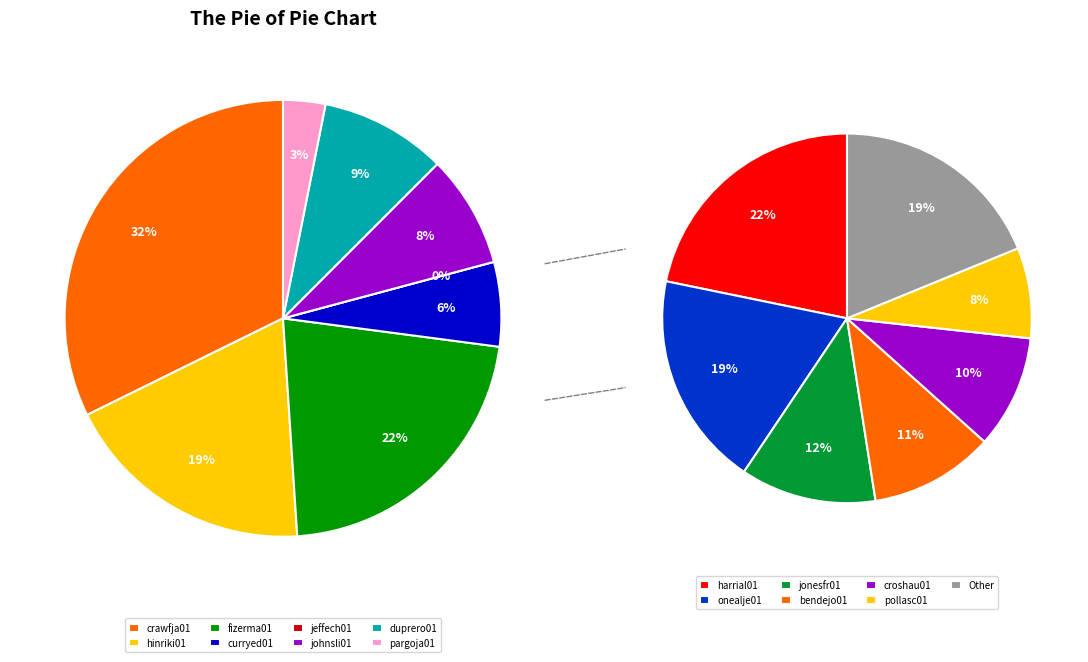

Rank the categories by value from lowest to highest.

jeffech01, pargoja01, curryed01, johnsli01, duprero01, hinriki01, fizerma01, crawfja01